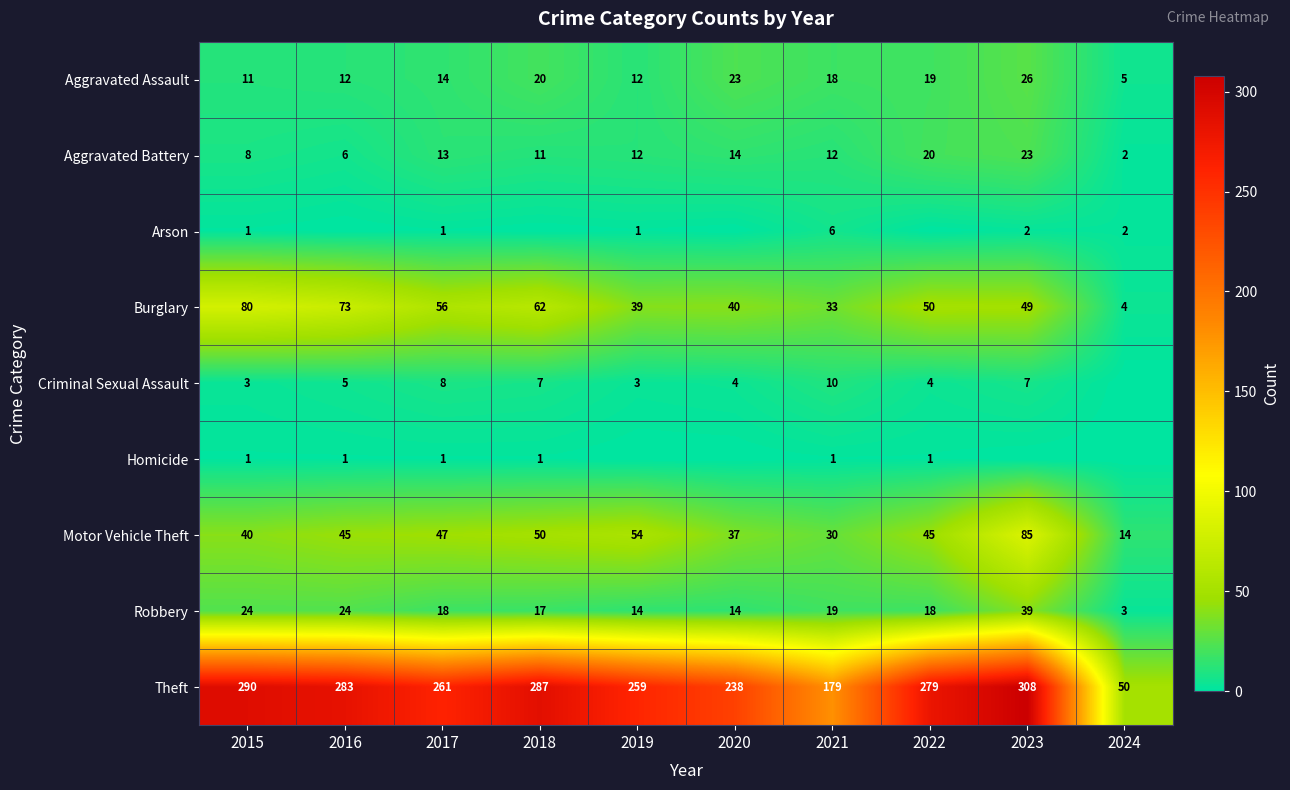

At which category is the sum across all series the highest?

2023